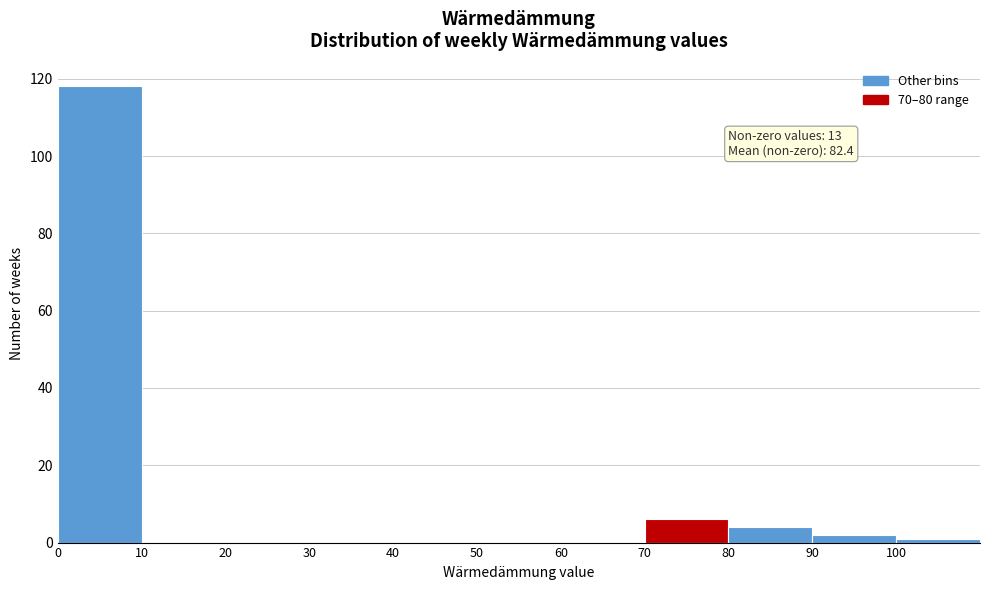

Which range on the x-axis has the tallest bar?

0 to 10